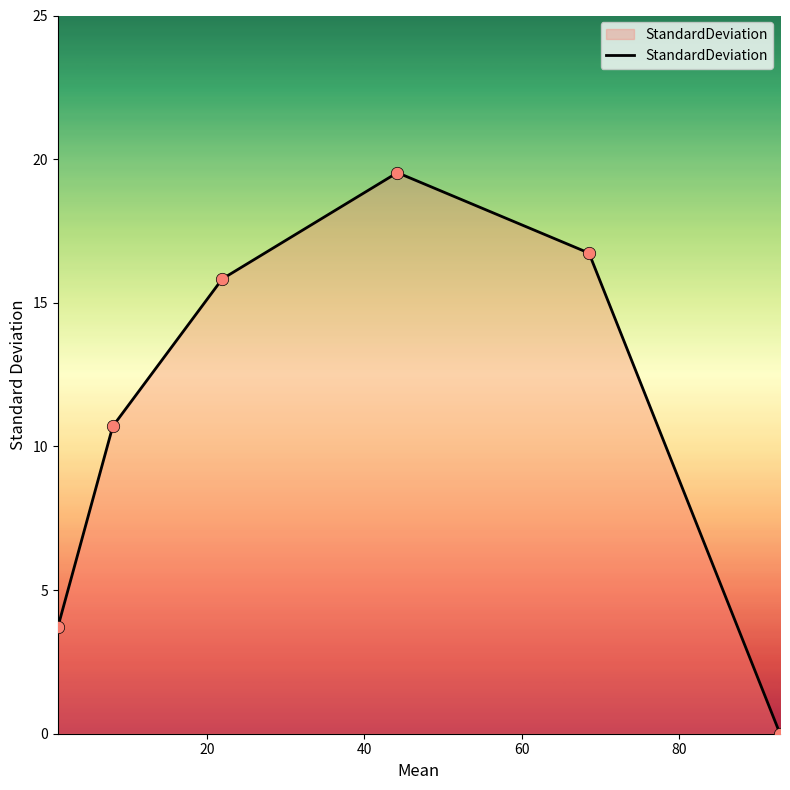

What is the average value?

11.1